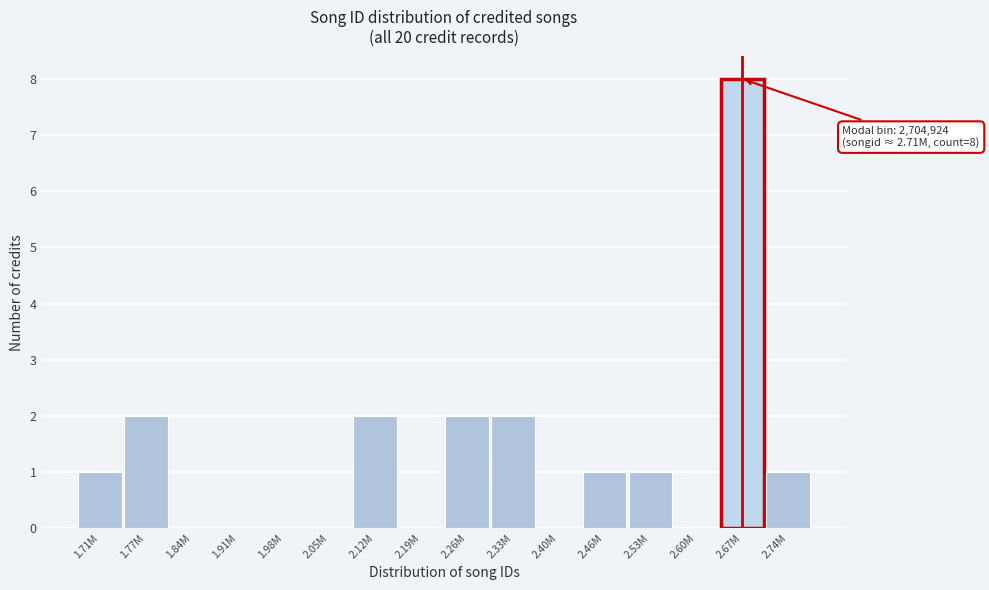

Reading right to left, extract all data points from this chart.

2.74M=1	2.67M=8	2.60M=0	2.53M=1	2.46M=1	2.40M=0	2.33M=2	2.26M=2	2.19M=0	2.12M=2	2.05M=0	1.98M=0	1.91M=0	1.84M=0	1.77M=2	1.71M=1